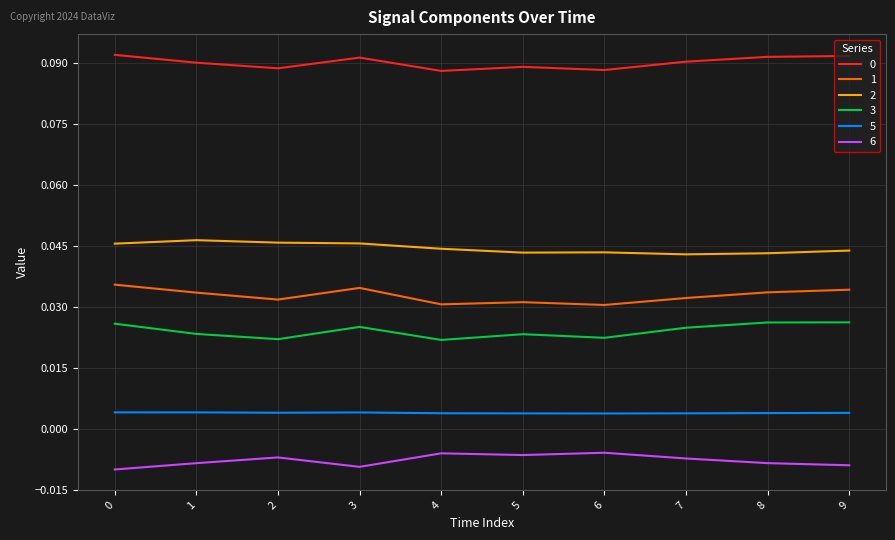

True or false: 1 and 3 cross at least once.

False